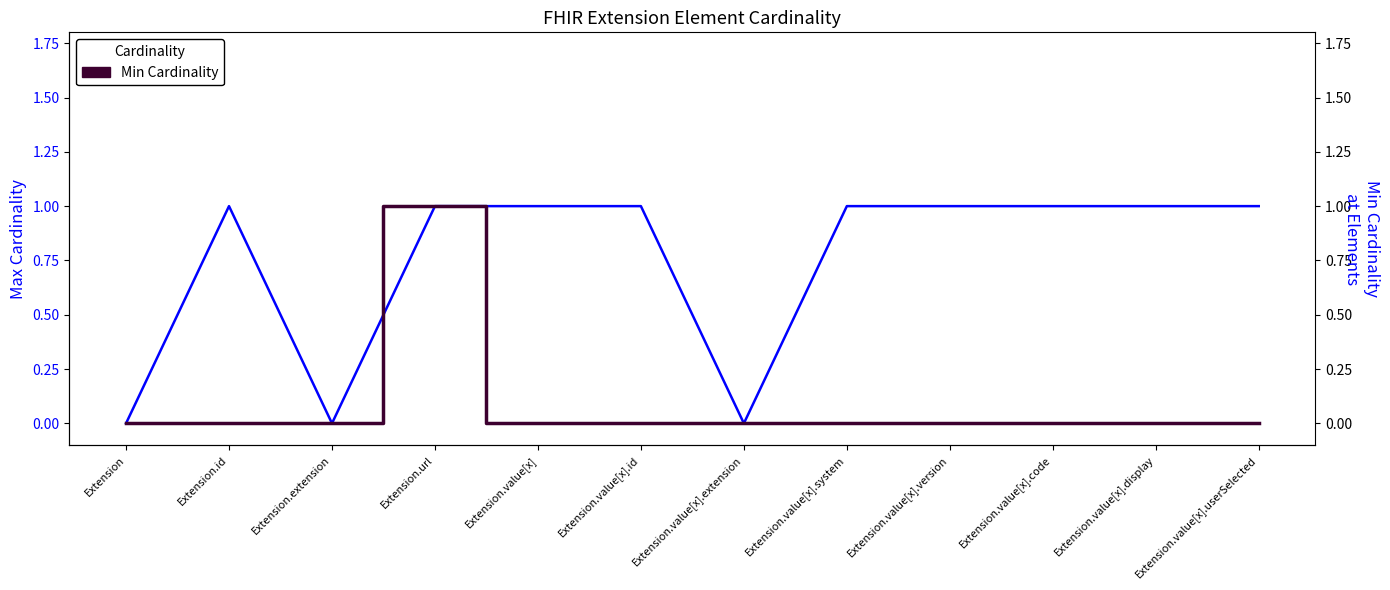

Reading right to left, list all the values displayed in this chart.

Max Cardinality: Extension.value[x].userSelected=1	Extension.value[x].display=1	Extension.value[x].code=1	Extension.value[x].version=1	Extension.value[x].system=1	Extension.value[x].extension=0	Extension.value[x].id=1	Extension.value[x]=1	Extension.url=1	Extension.extension=0	Extension.id=1	Extension=0
Min Cardinality: Extension.value[x].userSelected=0	Extension.value[x].display=0	Extension.value[x].code=0	Extension.value[x].version=0	Extension.value[x].system=0	Extension.value[x].extension=0	Extension.value[x].id=0	Extension.value[x]=0	Extension.url=1	Extension.extension=0	Extension.id=0	Extension=0